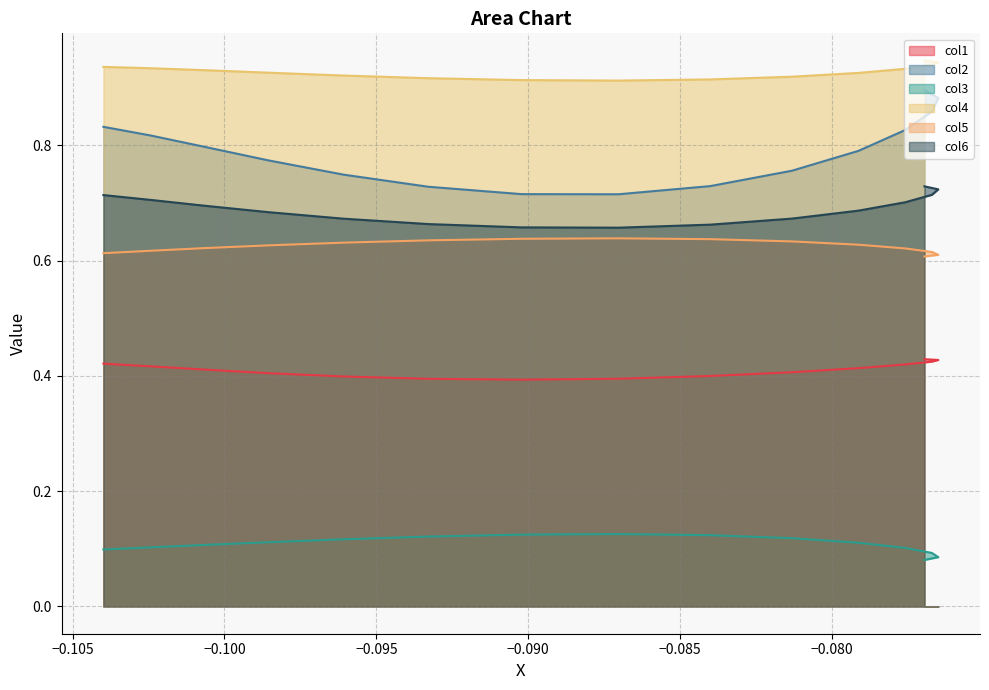

True or false: col3 and col4 intersect in this chart.

False